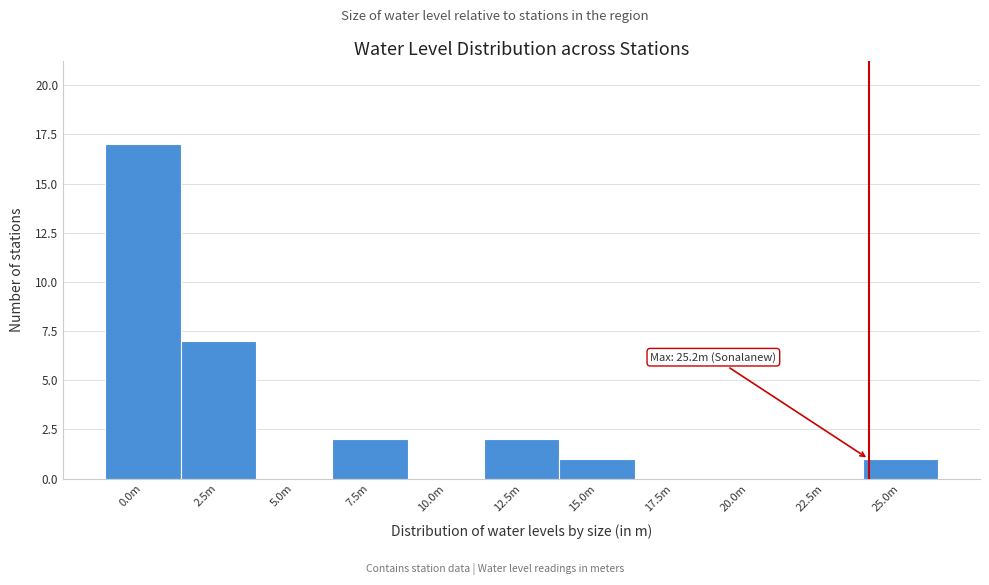

Reading right to left, list all the values displayed in this chart.

25.0m=1	22.5m=0	20.0m=0	17.5m=0	15.0m=1	12.5m=2	10.0m=0	7.5m=2	5.0m=0	2.5m=7	0.0m=17